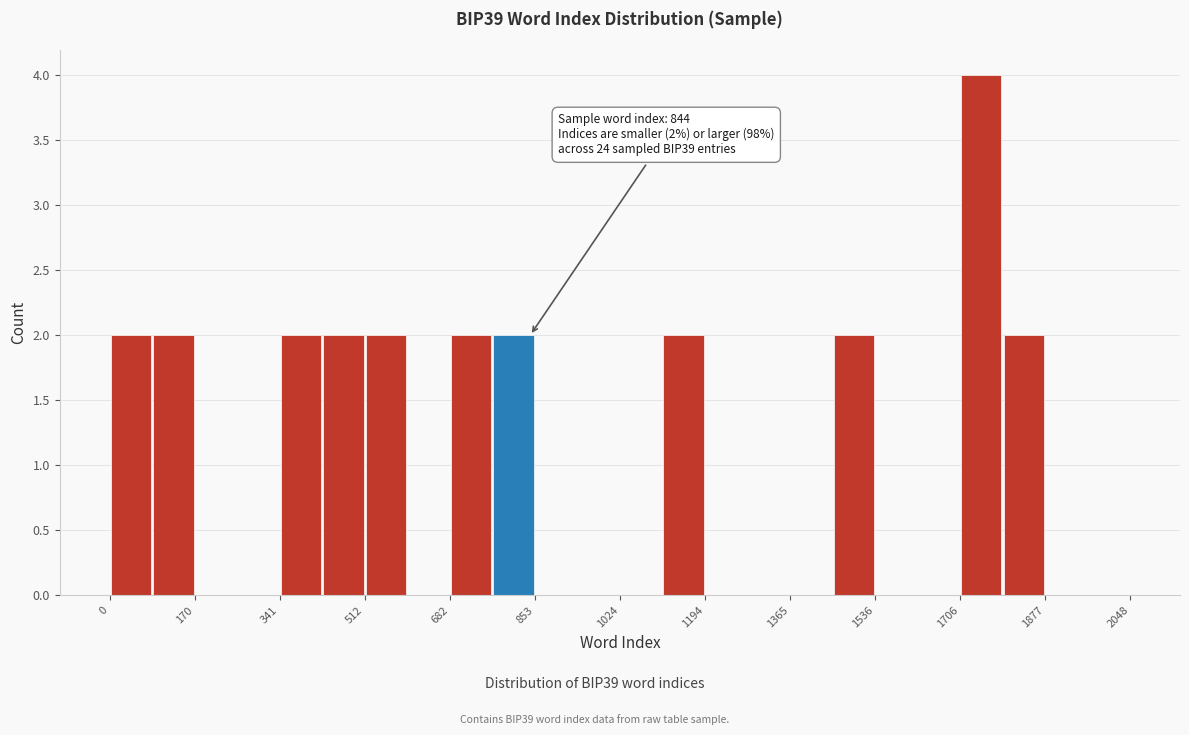

Over which range of the x-axis is the bar tallest?

1700 to 1800